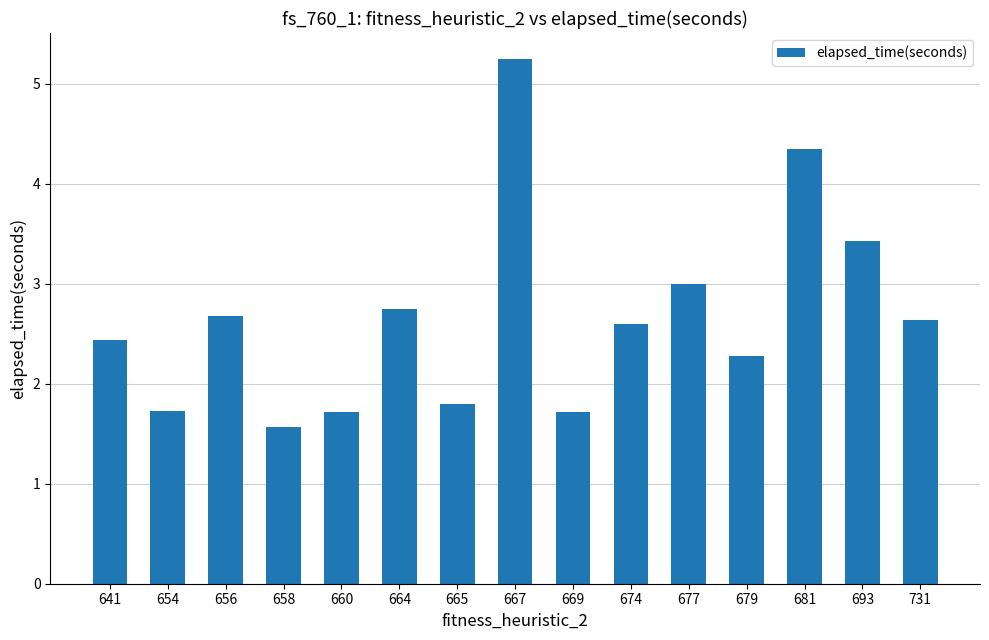

What value does the data have at 681?

4.3